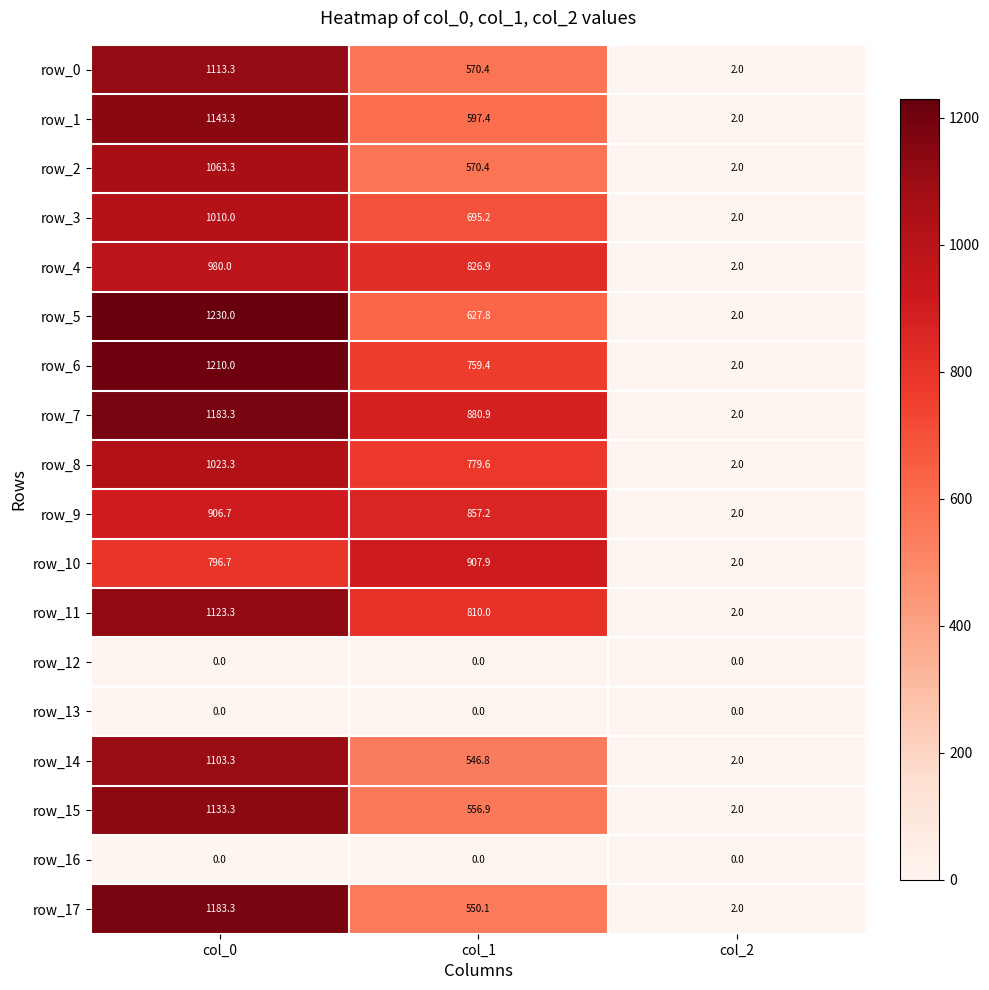

Reading left to right, list all the values displayed in this chart.

row_0: 1113.3	570.4	2.0
row_1: 1143.3	597.4	2.0
row_2: 1063.3	570.4	2.0
row_3: 1010.0	695.2	2.0
row_4: 980.0	826.9	2.0
row_5: 1230.0	627.8	2.0
row_6: 1210.0	759.4	2.0
row_7: 1183.3	880.9	2.0
row_8: 1023.3	779.6	2.0
row_9: 906.7	857.2	2.0
row_10: 796.7	907.9	2.0
row_11: 1123.3	810.0	2.0
row_12: 0.0	0.0	0.0
row_13: 0.0	0.0	0.0
row_14: 1103.3	546.8	2.0
row_15: 1133.3	556.9	2.0
row_16: 0.0	0.0	0.0
row_17: 1183.3	550.1	2.0